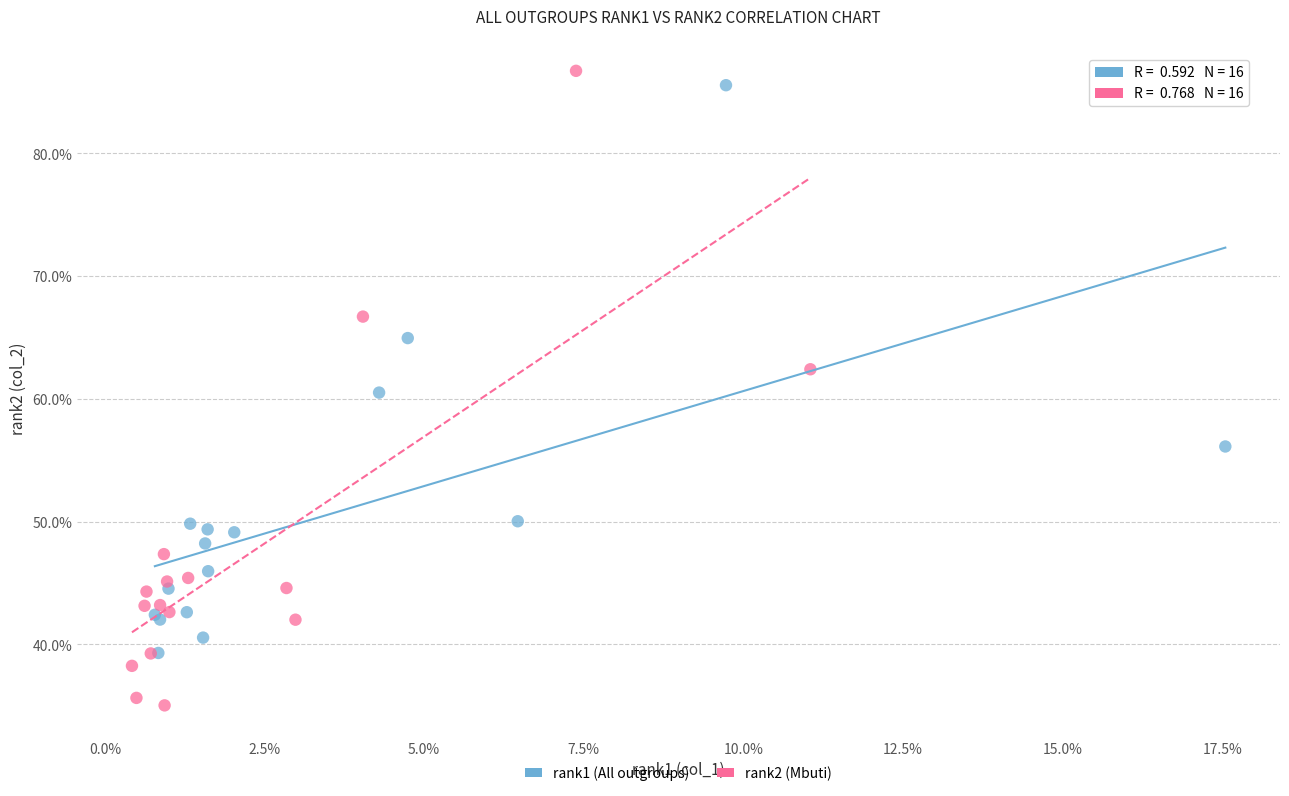

Which series reaches the minimum Y coordinate?

rank2 (Mbuti)